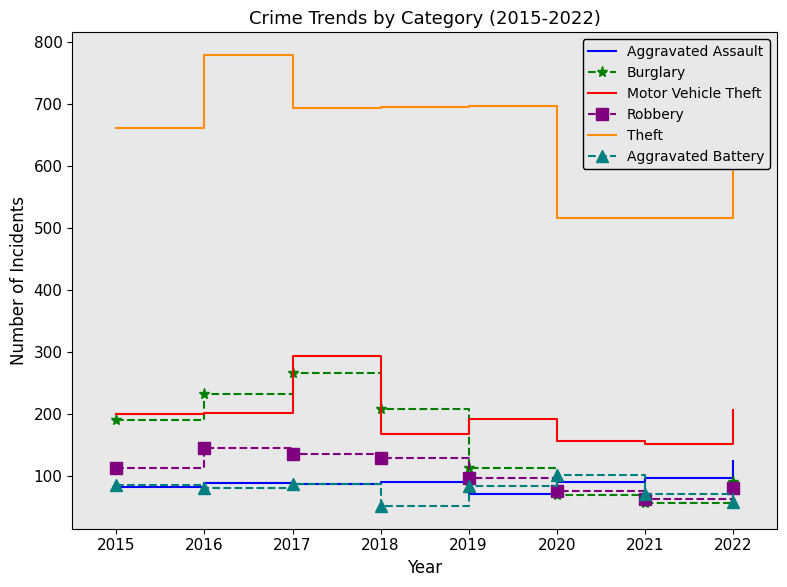

The Burglary series shows 91 at 2022. True or false?

True